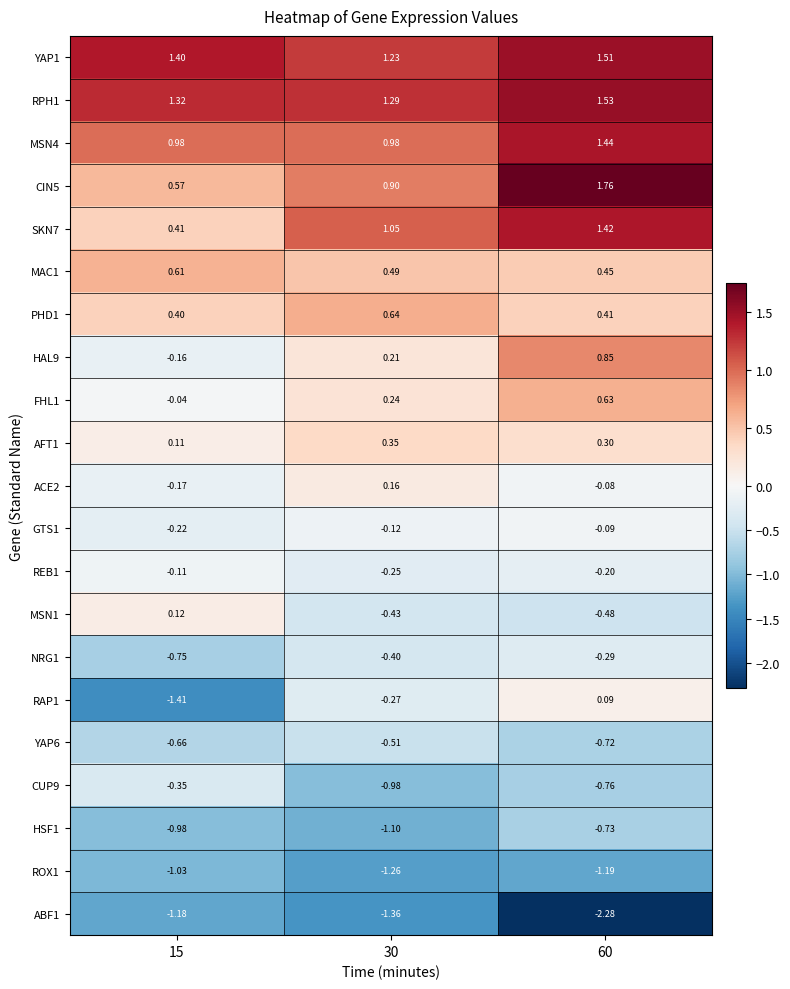

Is the value of HAL9 at 60 greater than the value of ROX1 at 60?

Yes